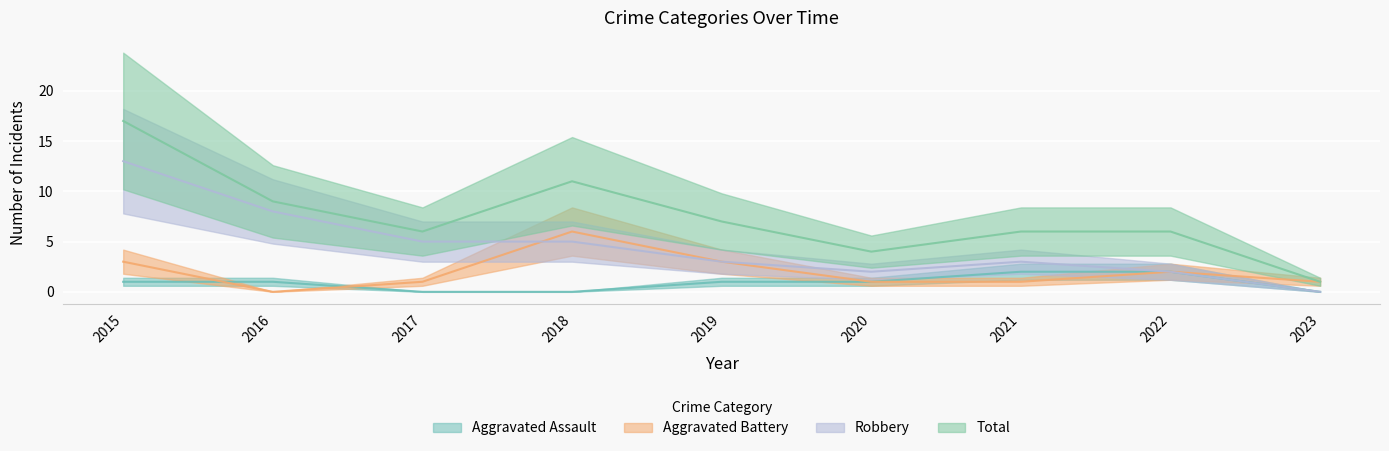

How many values in the Total series are below 6?

2